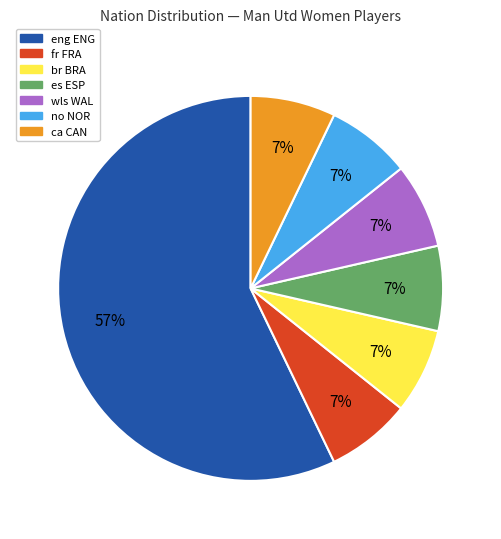

Count the number of slices in the pie.

7